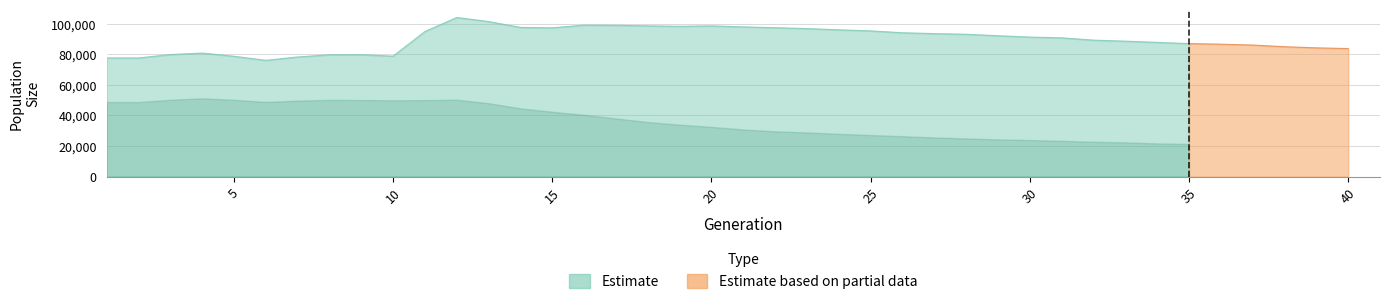

True or false: female_size has a value of 81251.3 at 11.

False